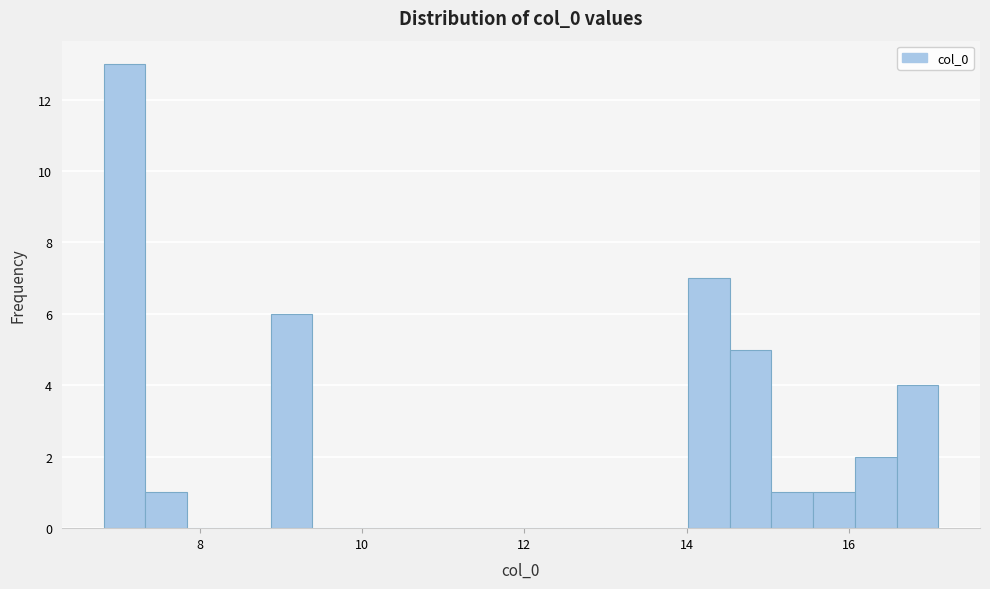

Around what value on the x-axis is the tallest bar? Give the approximate position of its centre, as read against the axis.

7.0